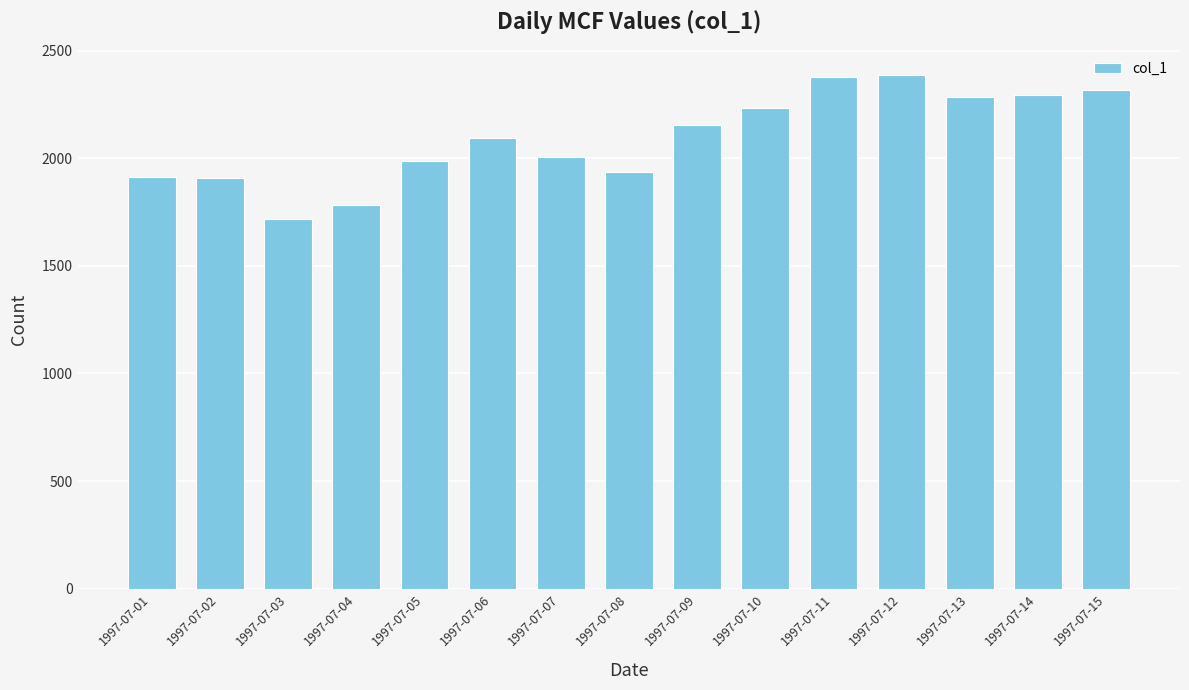

Which category has the lowest value across all series?

1997-07-03